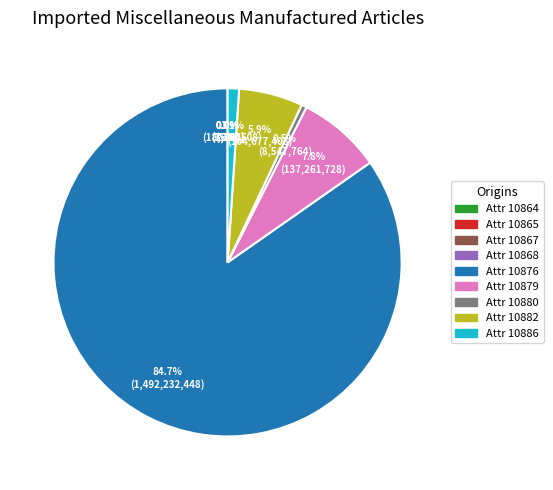

Does any single category account for the majority?

Yes